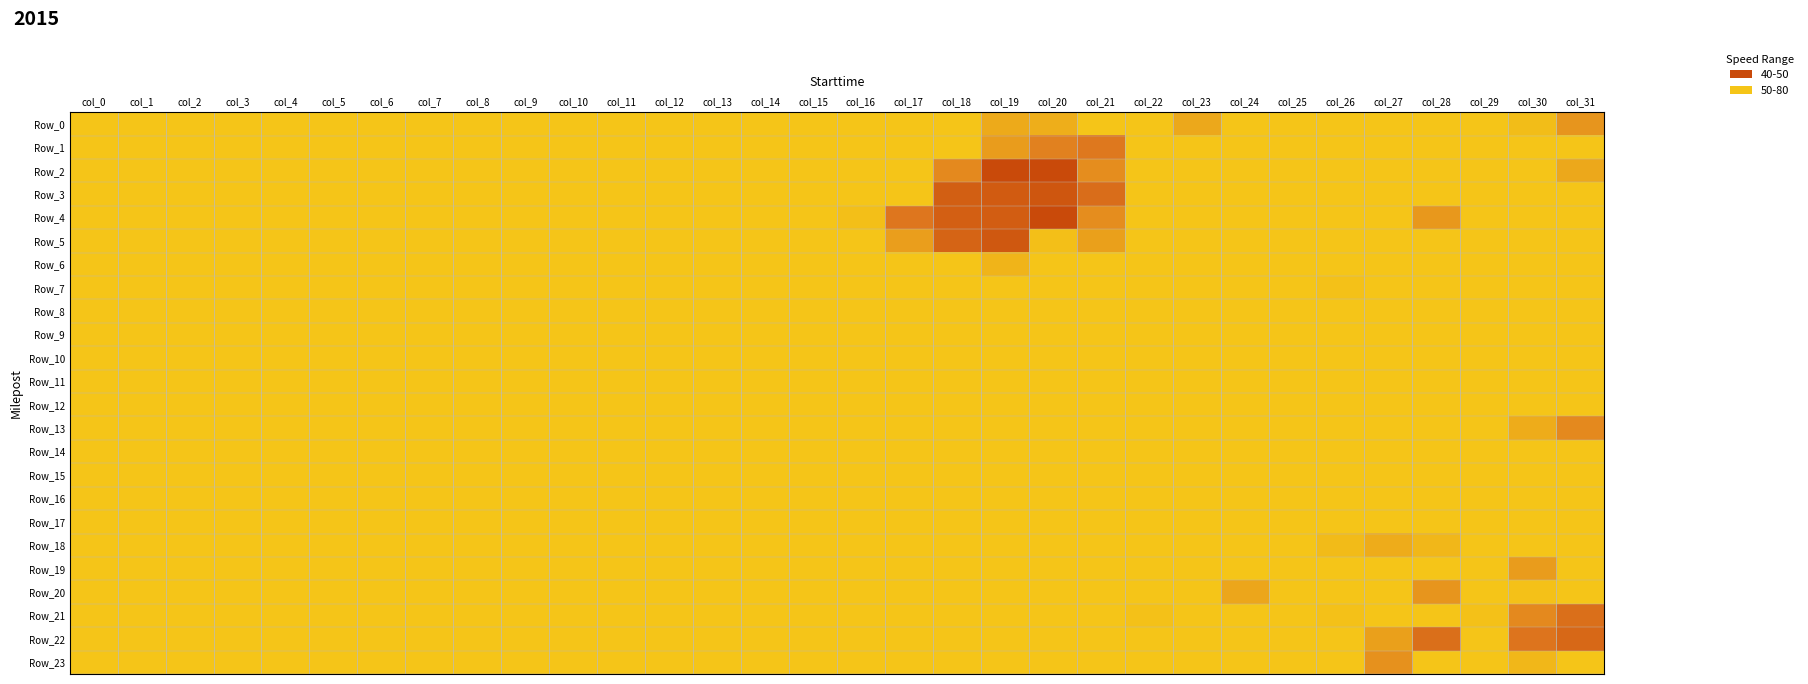

At which category is the sum across all series the highest?

col_31